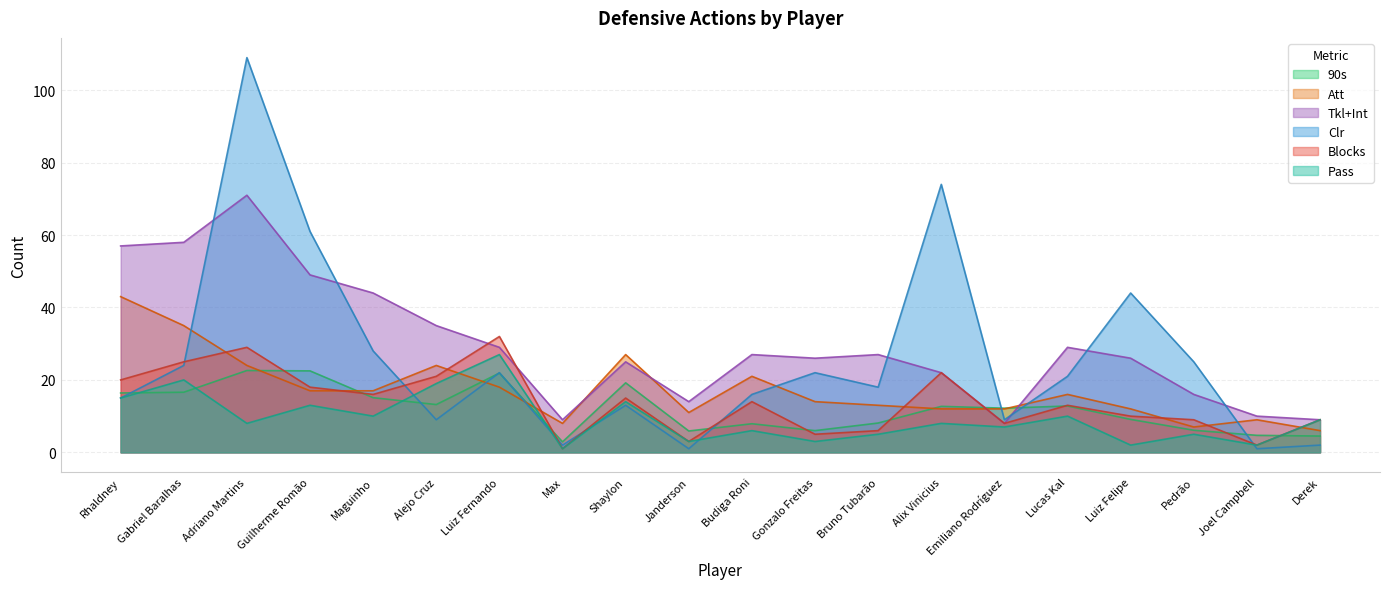

What is the average value of the 90s series?

12.0